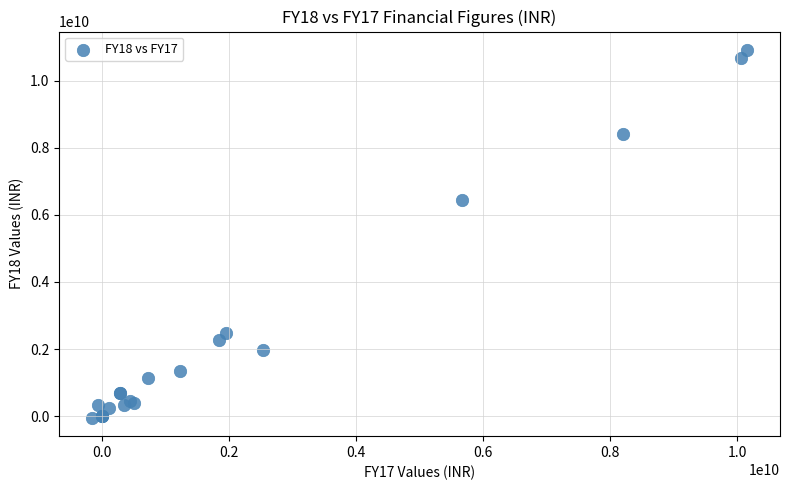

What Y value in the scatter plot is closest to 5434151000?

6442438000